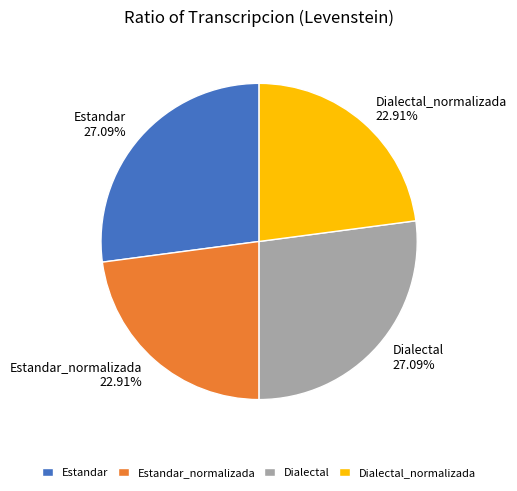

What percentage is the Dialectal slice, to the nearest percent?

27%